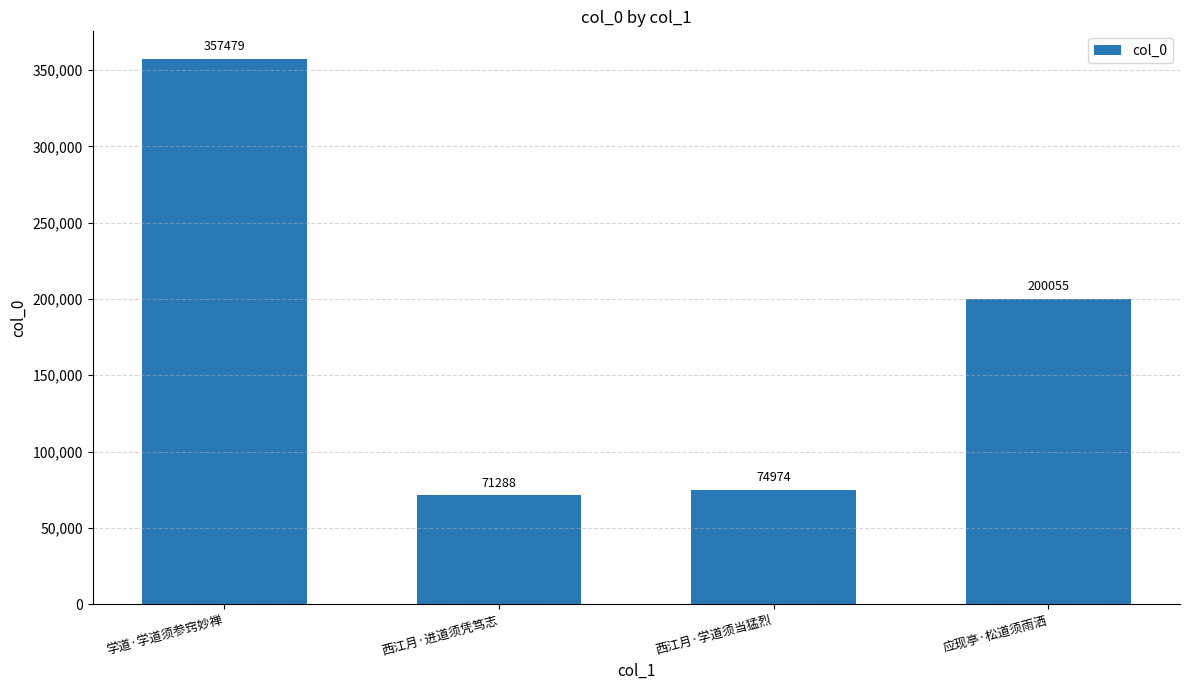

Reading left to right, list all the values displayed in this chart.

学道·学道须参窍妙禅=357479	西江月·进道须凭笃志=71288	西江月·学道须当猛烈=74974	应现亭·松道须雨洒=200055